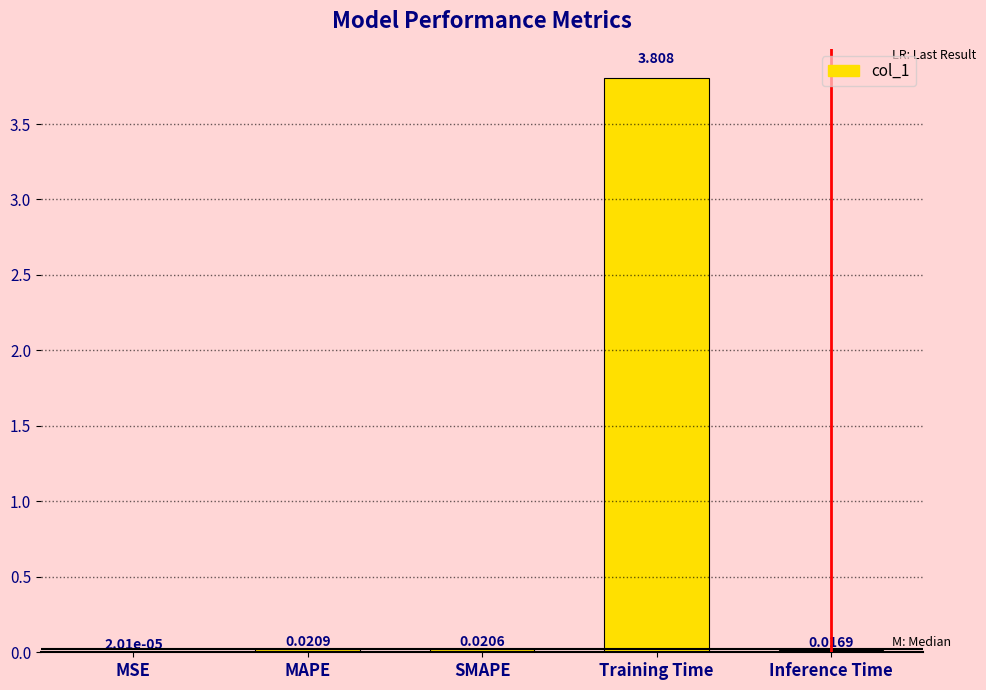

Which label corresponds to the largest value in the chart?

Training Time